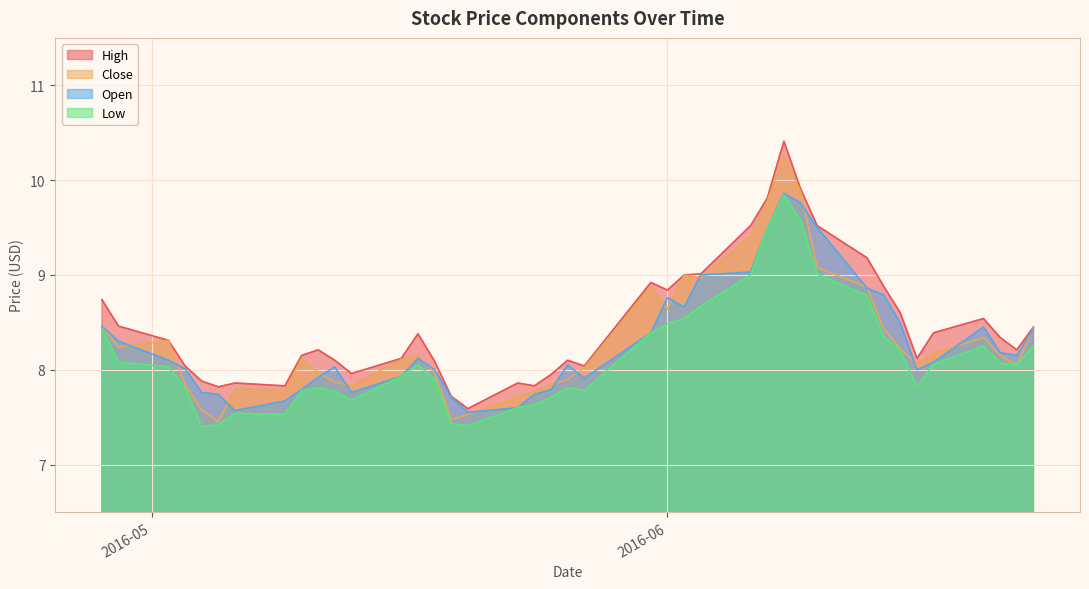

What is the minimum value shown in the chart?

7.4